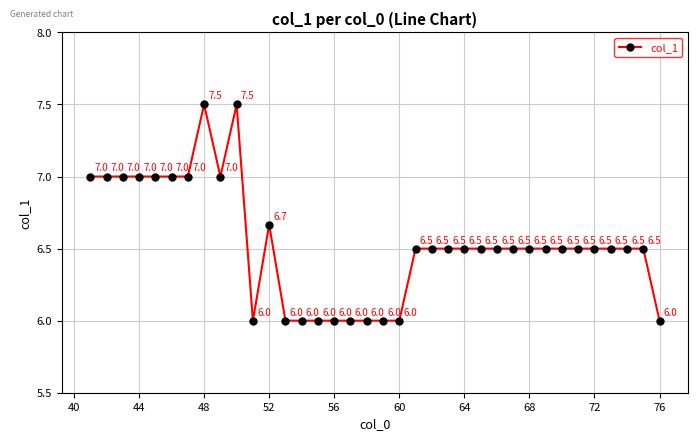

Reading left to right, transcribe all the data shown in this chart.

7.0	7.0	7.0	7.0	7.0	7.0	7.0	7.5	7.0	7.5	6.0	6.7	6.0	6.0	6.0	6.0	6.0	6.0	6.0	6.0	6.5	6.5	6.5	6.5	6.5	6.5	6.5	6.5	6.5	6.5	6.5	6.5	6.5	6.5	6.5	6.0